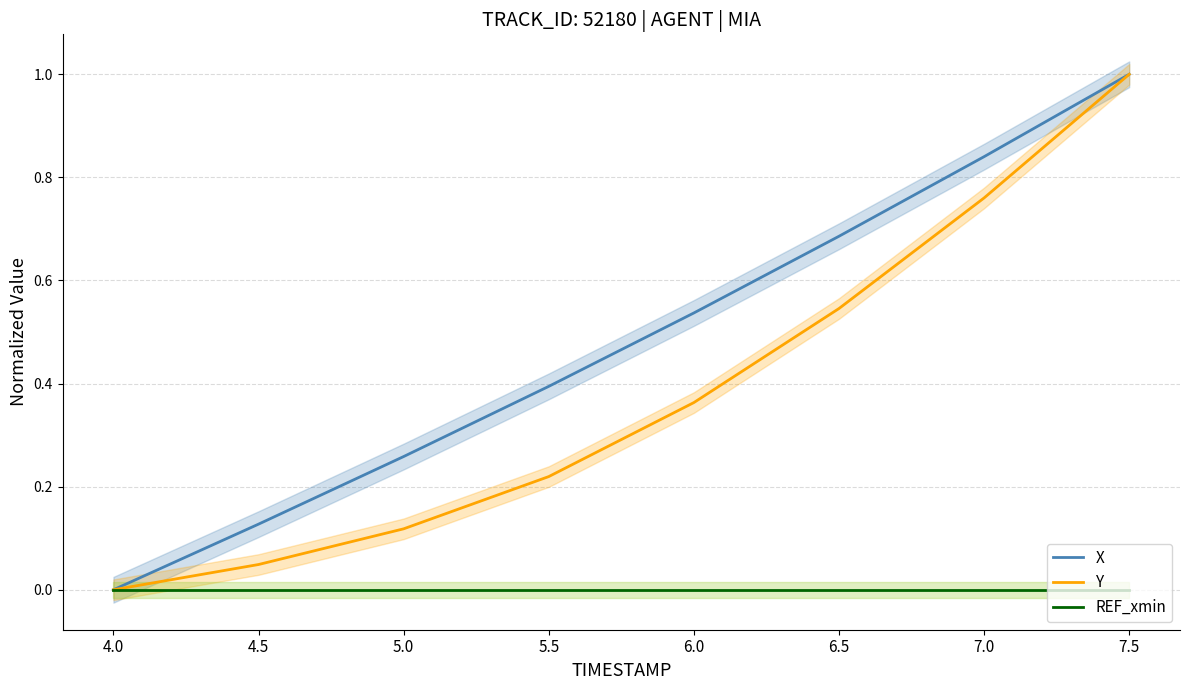

What value does the X series have at 6.5?

0.7